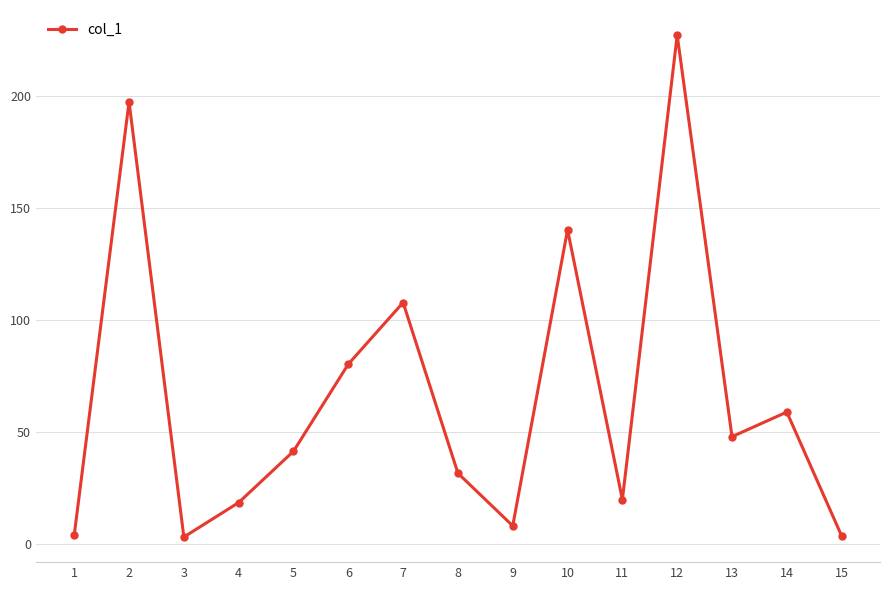

Where is the first local maximum?

2